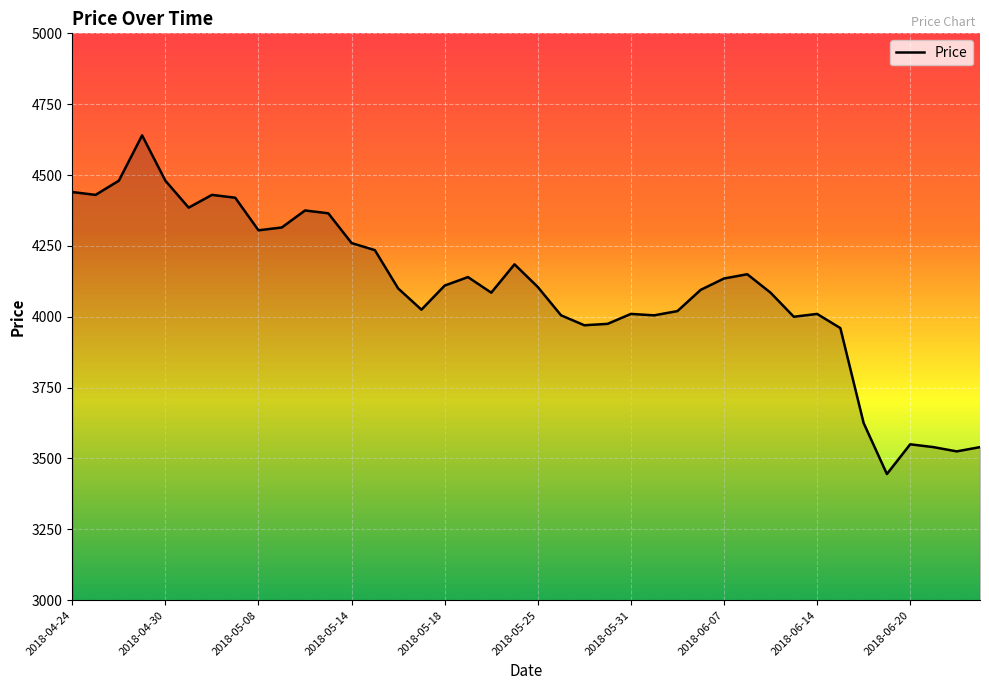

How many distinct data groups are displayed?

1